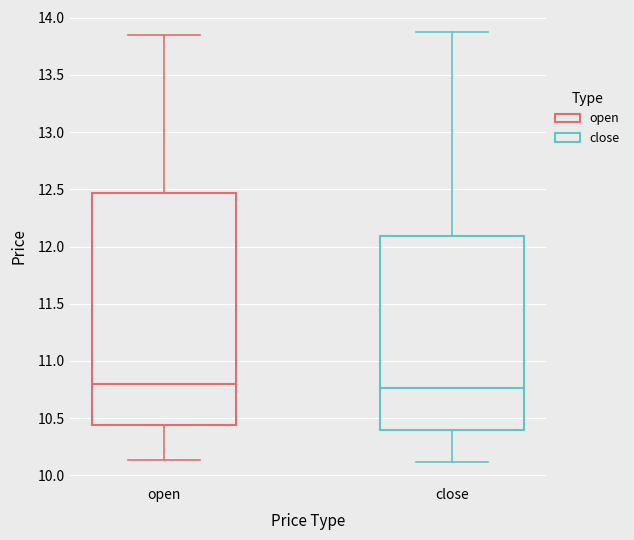

Where does the median line of the box for open sit on the y-axis? The values are not printed on the chart, so give them approximately, as read against the axis.

10.80